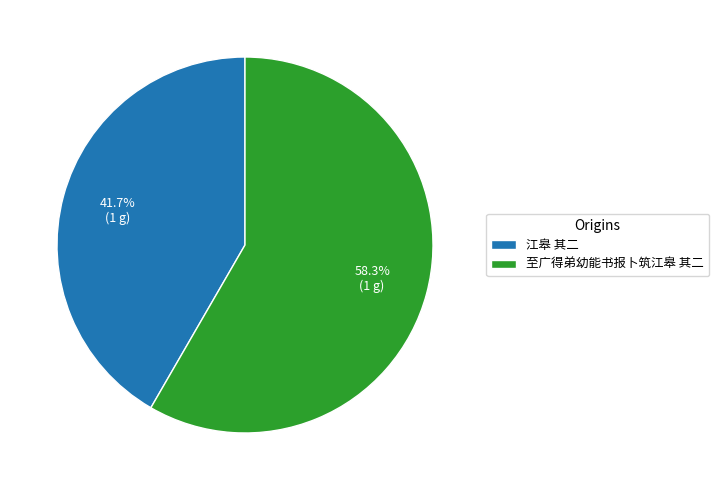

How many slices are in this pie chart?

2